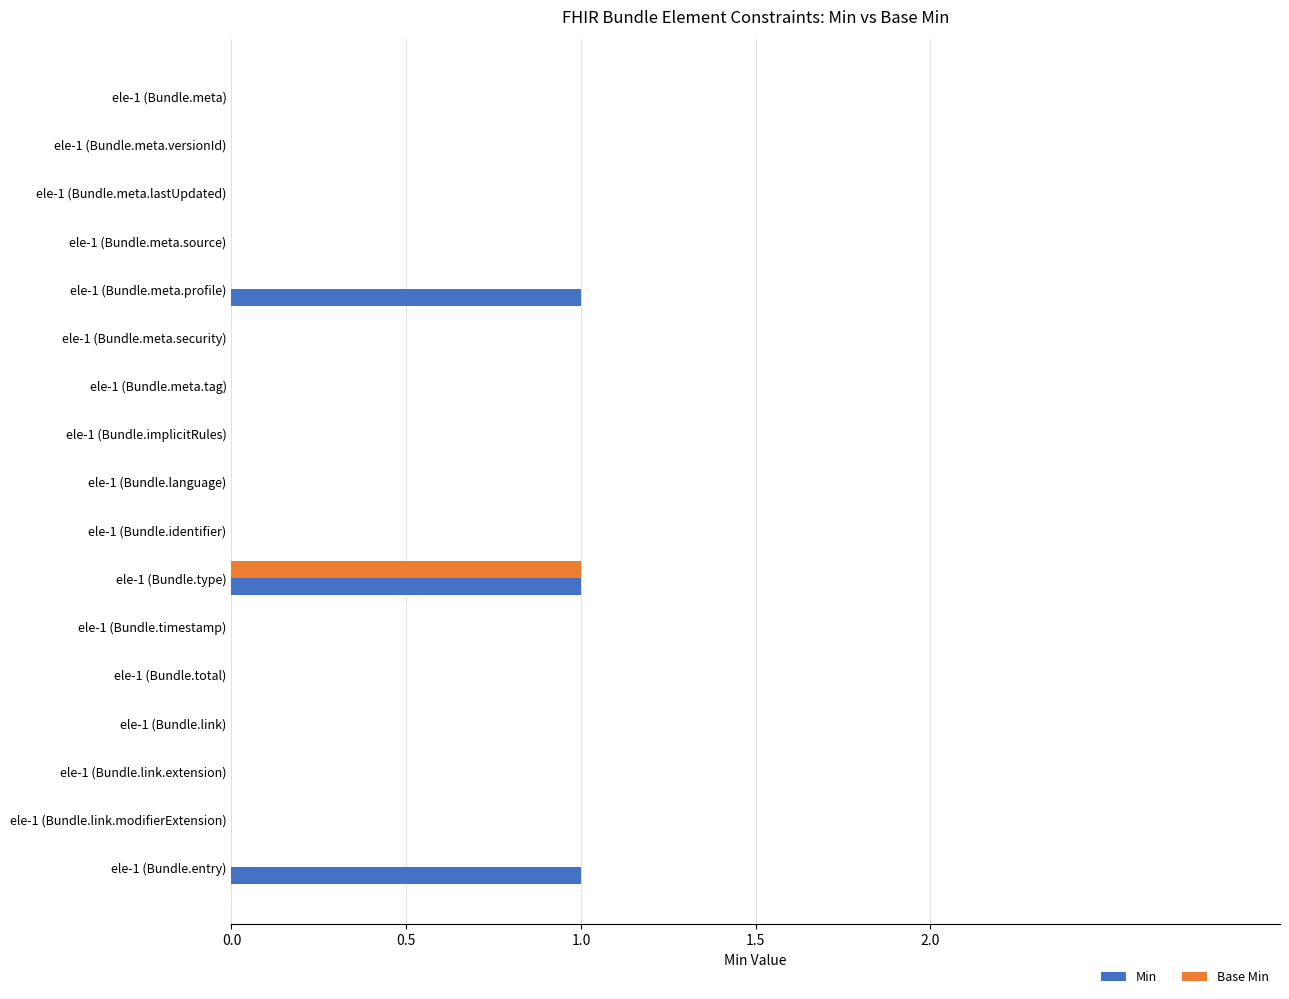

At which category is the sum across all series the highest?

ele-1 (Bundle.type)